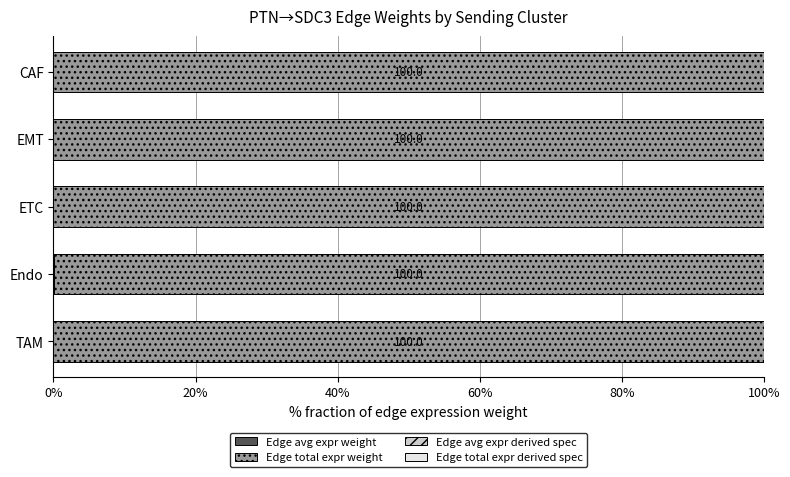

How many distinct data groups are displayed?

4